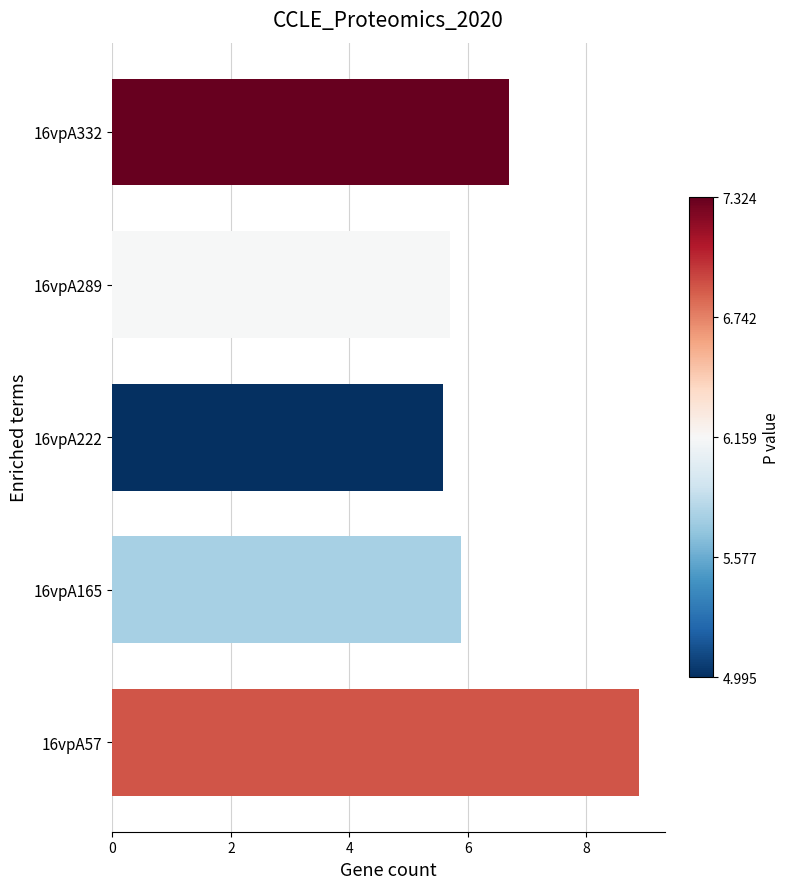

Which label corresponds to the smallest value in the chart?

16vpA222